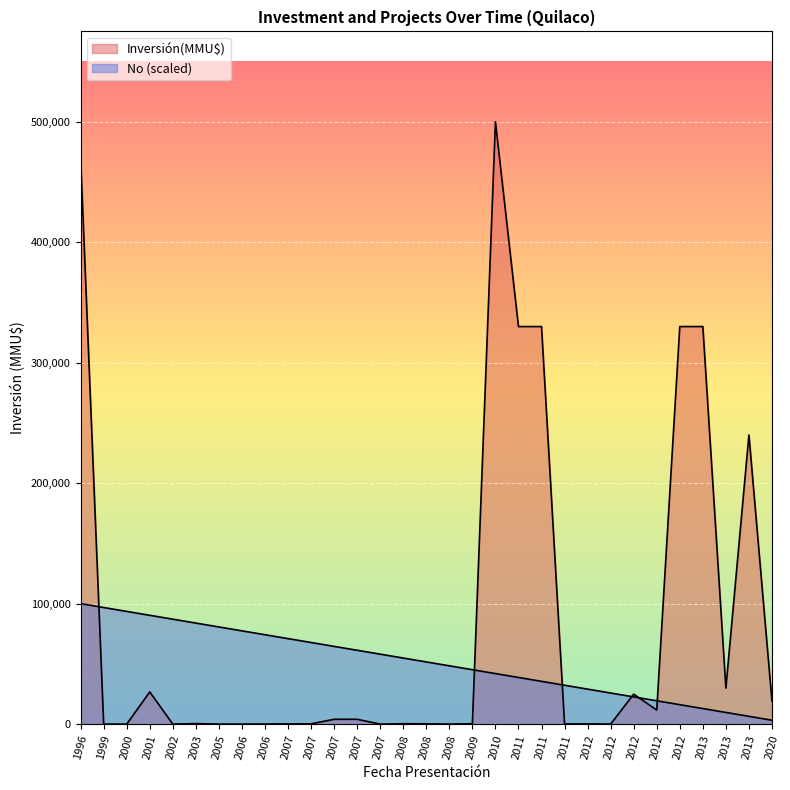

What is the spread (max minus min) of values at 2009?

44861.3